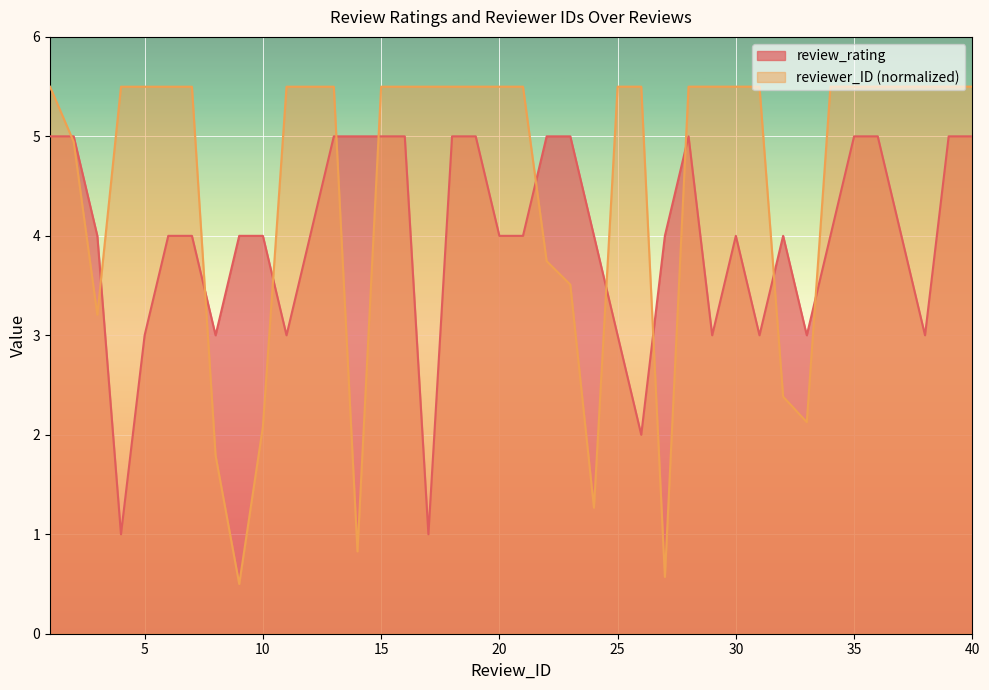

After their last crossing, which series has the higher values: reviewer_ID or review_rating?

reviewer_ID